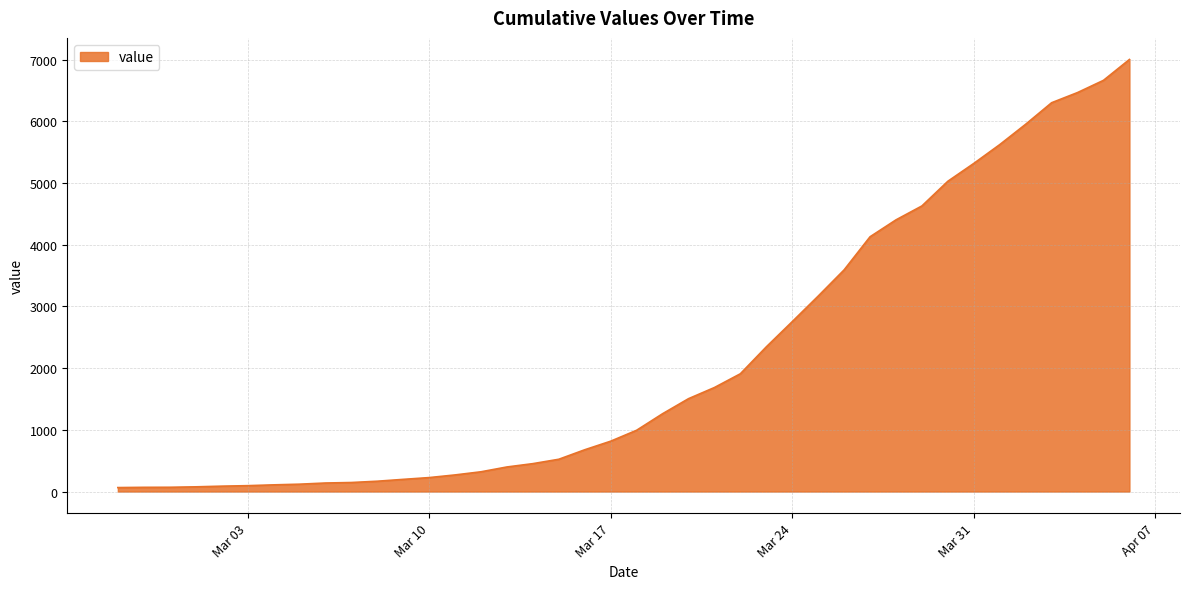

What is the greatest value displayed?

7004